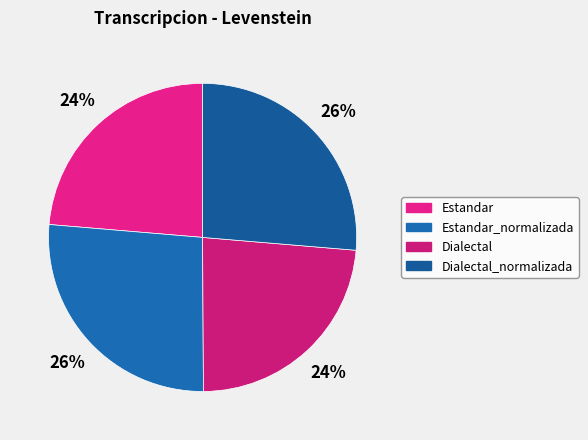

What is the change in value from Estandar to Dialectal?

-0.1